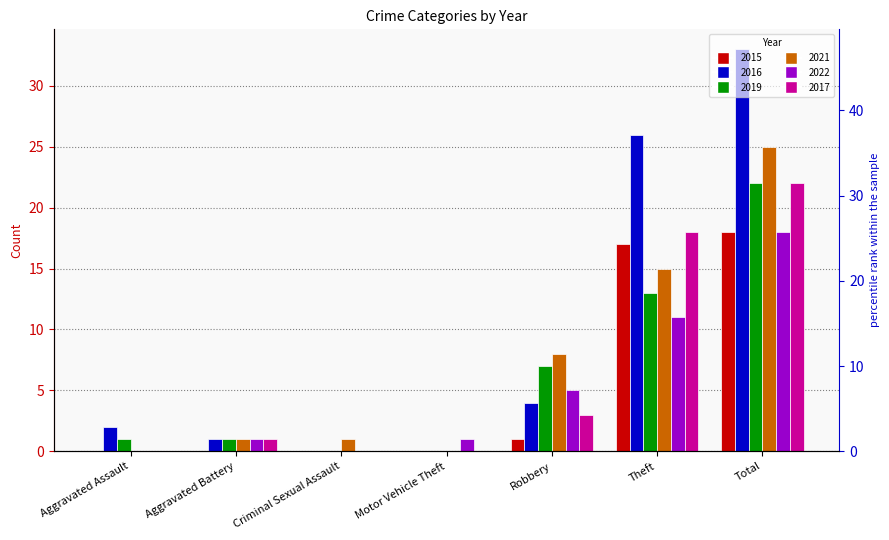

How many data points in 2021 are above 1?

3